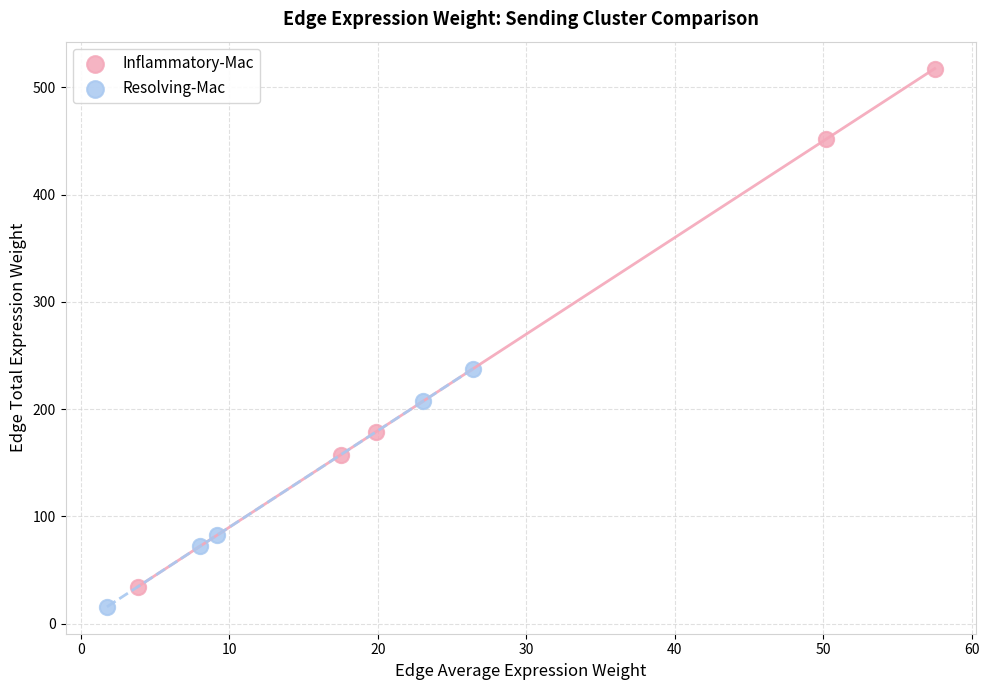

Which series has the largest Y range (max minus min)?

Inflammatory-Mac